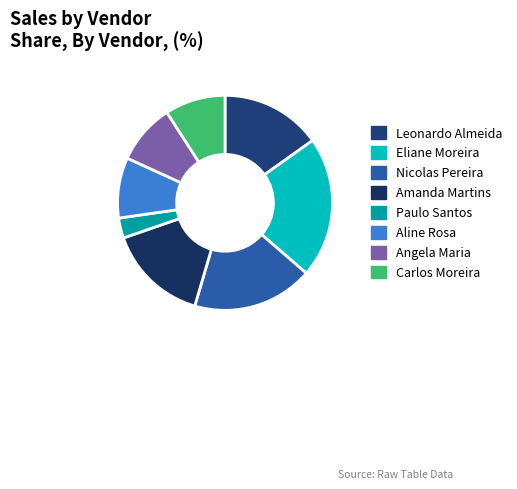

Does Leonardo Almeida account for over 50% of the chart?

No